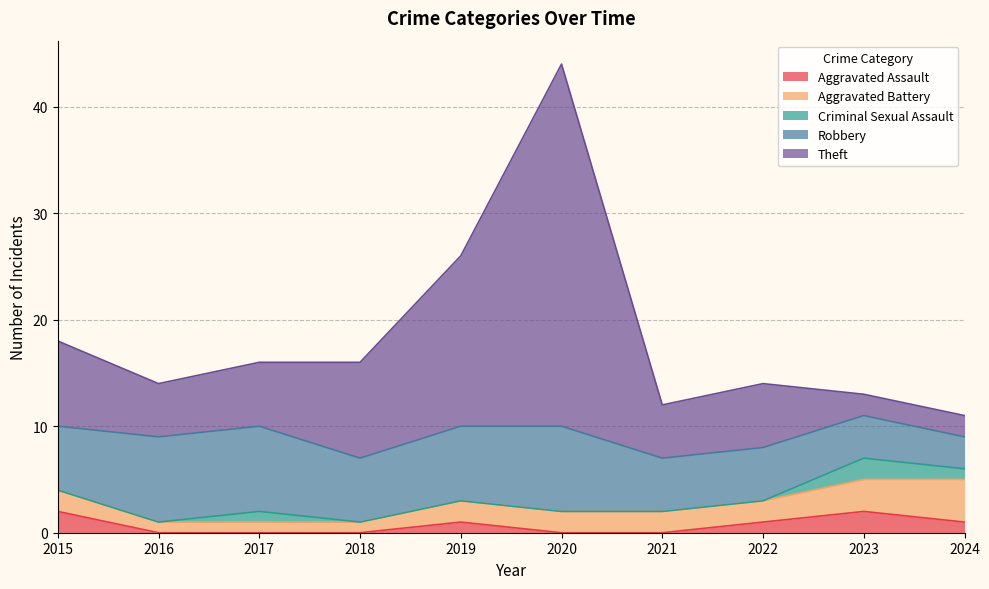

What are all the series names shown in the legend?

Aggravated Assault, Aggravated Battery, Criminal Sexual Assault, Robbery, Theft